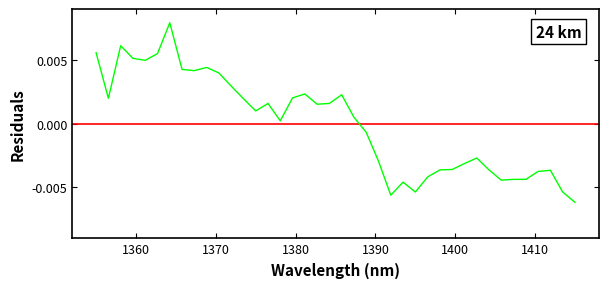

How many lines are shown in the chart?

1